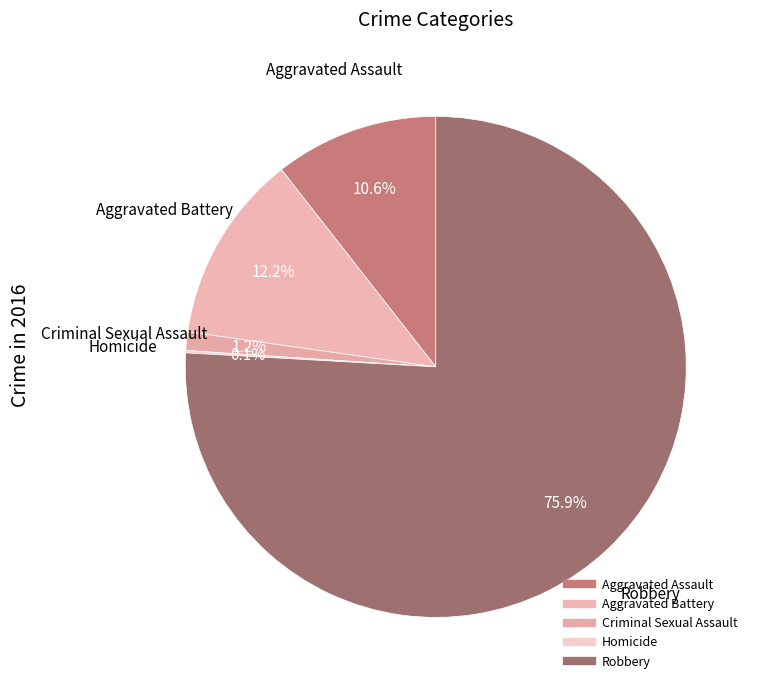

Which category has the biggest portion of the pie?

Robbery